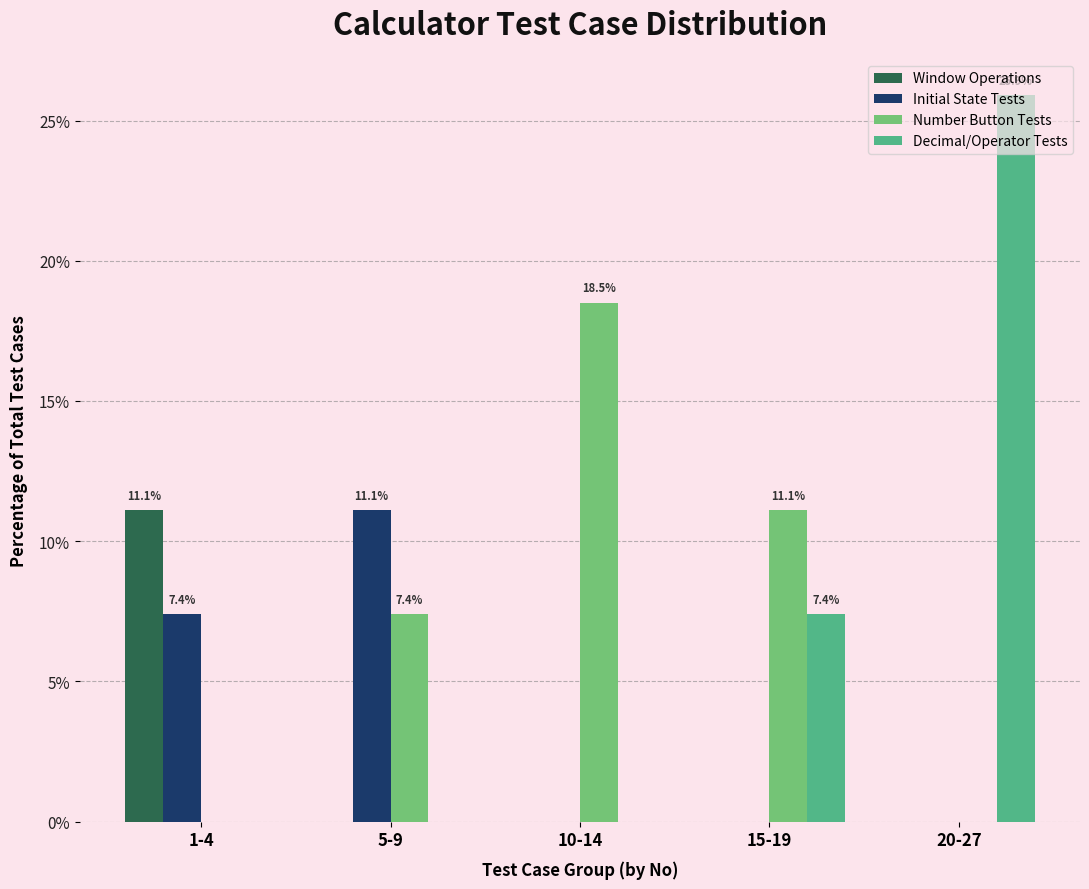

Is it true that Decimal/Operator Tests equals 0.0 at 5-9?

True